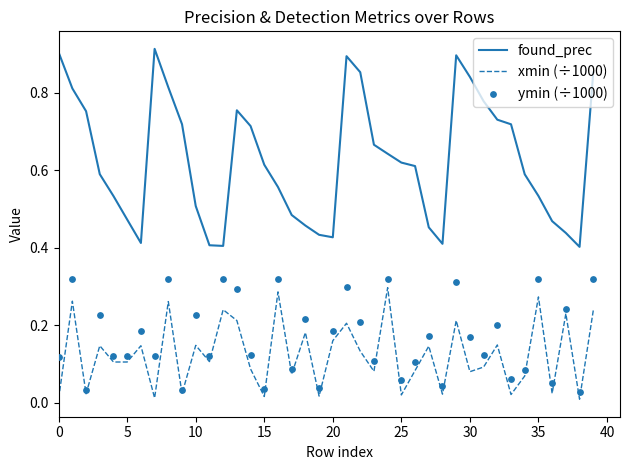

What is the total value across all series at 34?

0.7